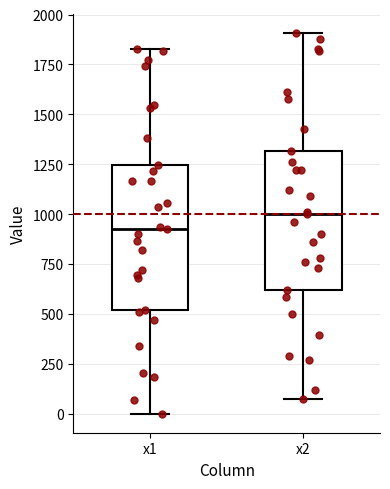

Reading left to right, read every box against the y-axis: the position of its median line, the range the box covers, and the ends of its whiskers. The values are not printed on the chart, so give them approximately, as read against the axis.

x1: median 950, box 500 to 1250, whiskers 0 to 1850
x2: median 1000, box 600 to 1300, whiskers 50 to 1900